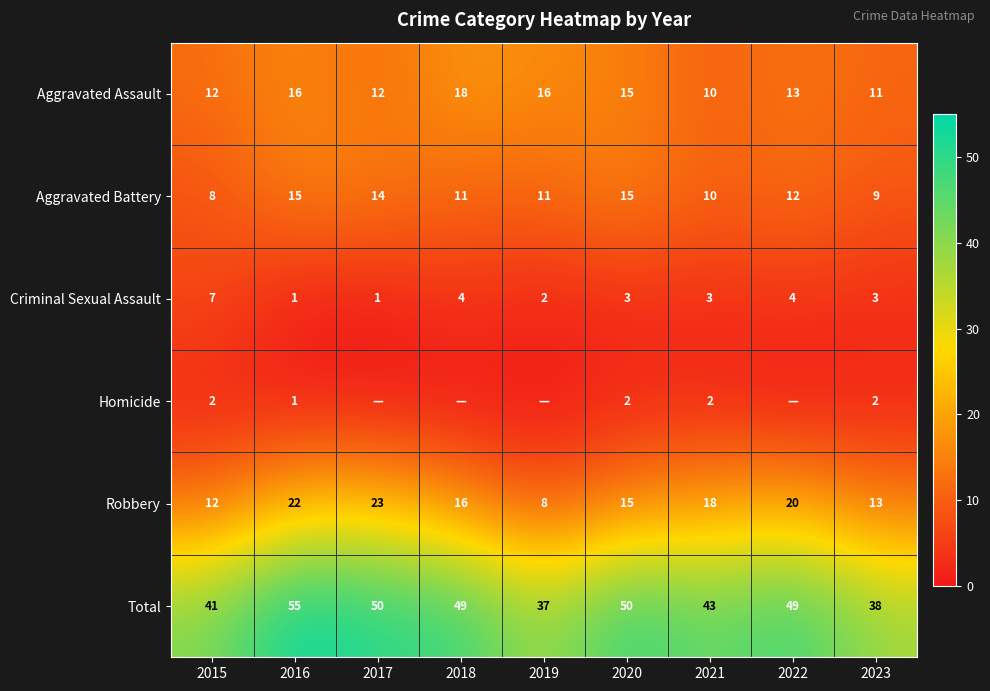

Where does the Total series first go above 49?

2016